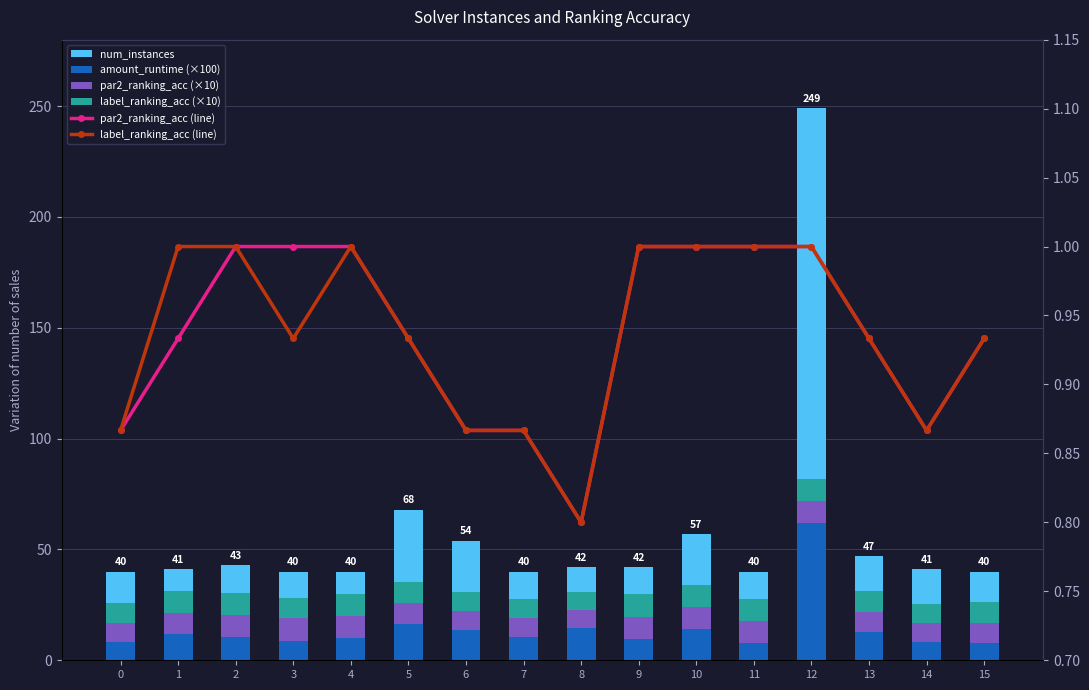

Are the bars horizontal?

No